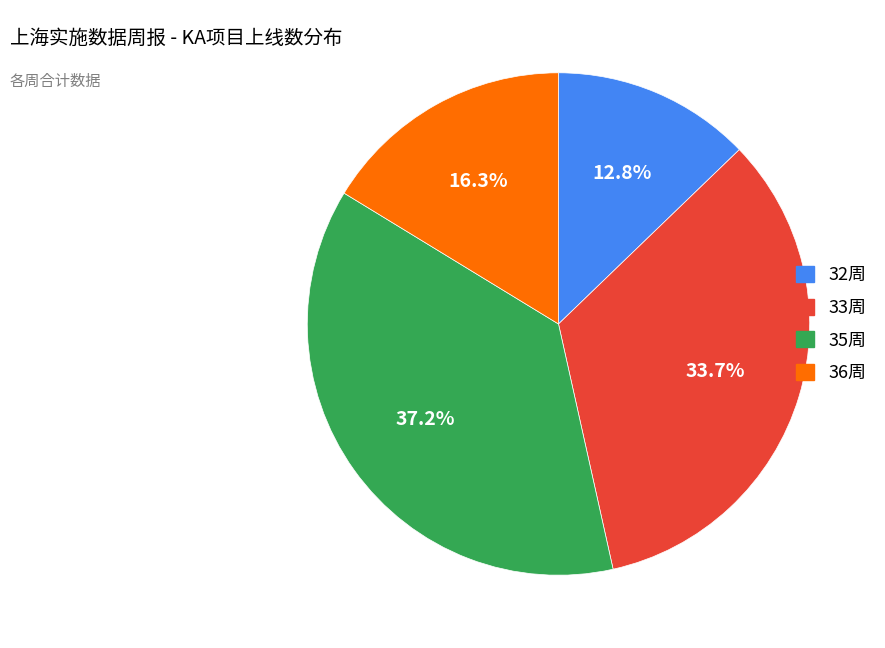

Is there any slice that represents more than half of the pie?

No